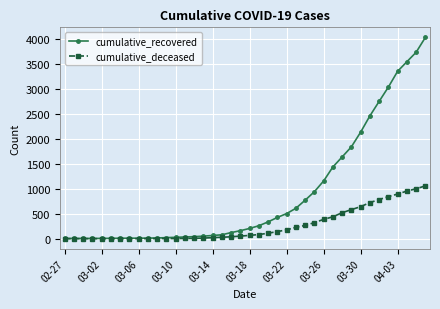

What is the greatest value displayed?

4026